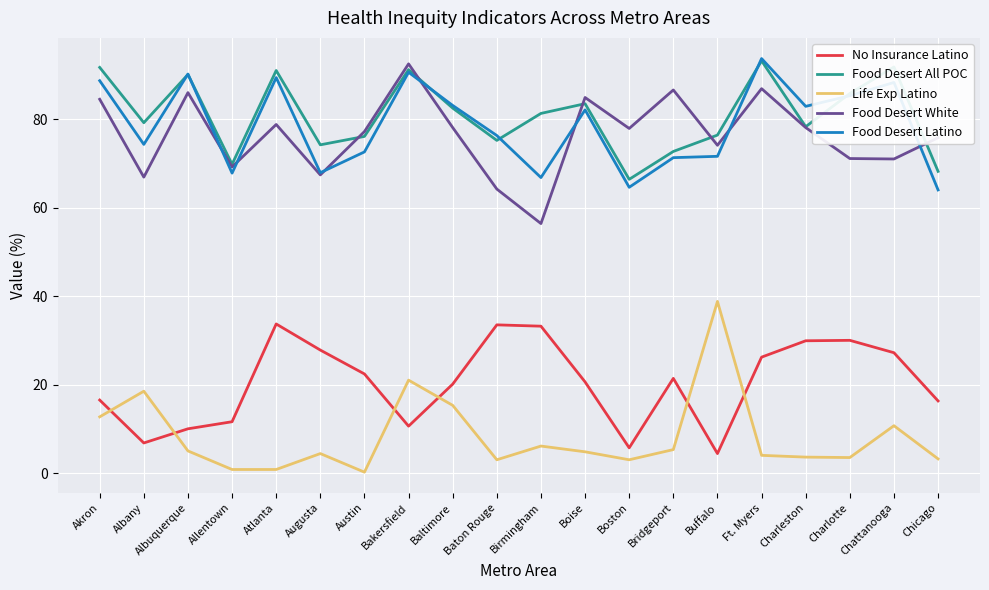

What is the spread (max minus min) of values at Boise?

80.1